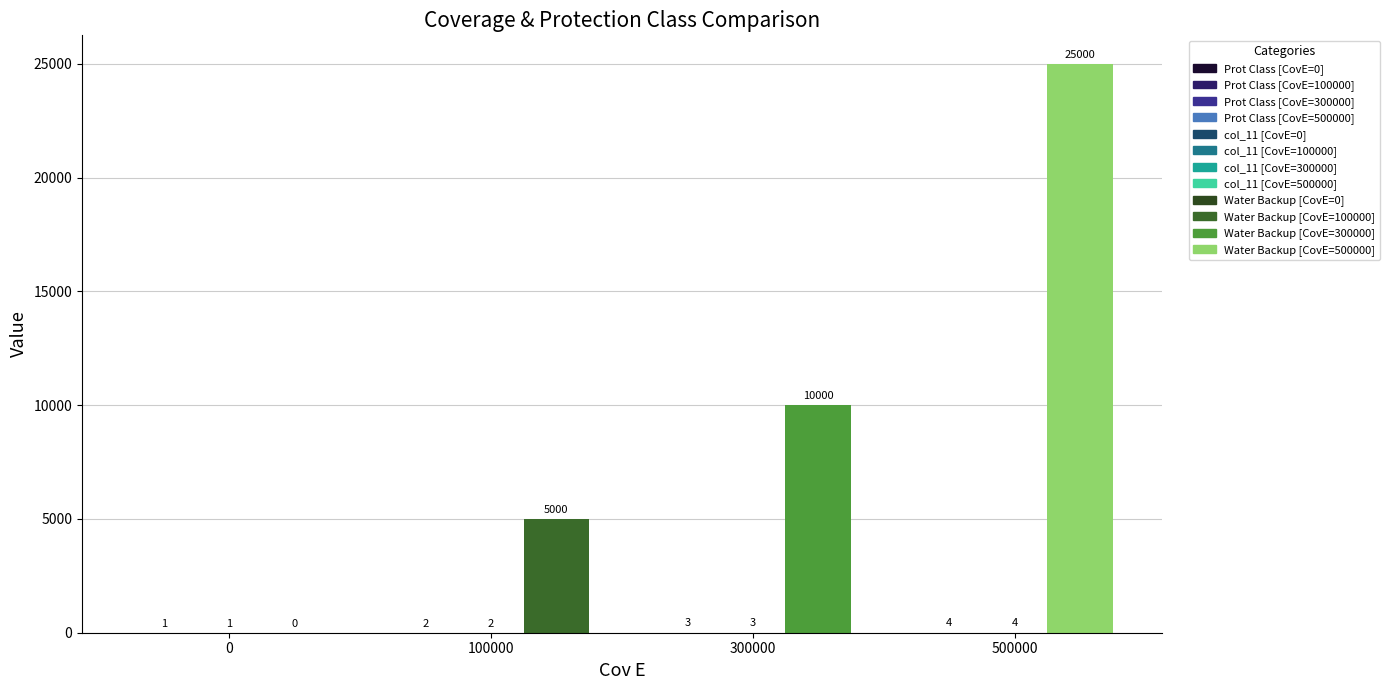

What is the difference between the maximum and second lowest values in the Prot Class series?

2